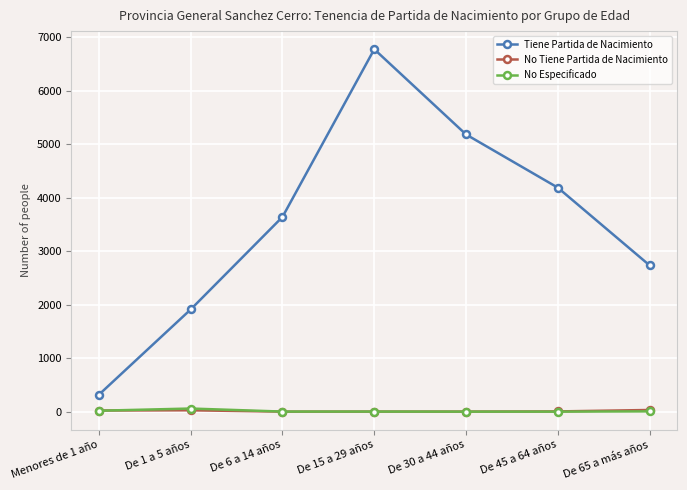

List the labels in order of Tiene Partida de Nacimiento value, smallest first.

Menores de 1 año, De 1 a 5 años, De 65 a más años, De 6 a 14 años, De 45 a 64 años, De 30 a 44 años, De 15 a 29 años